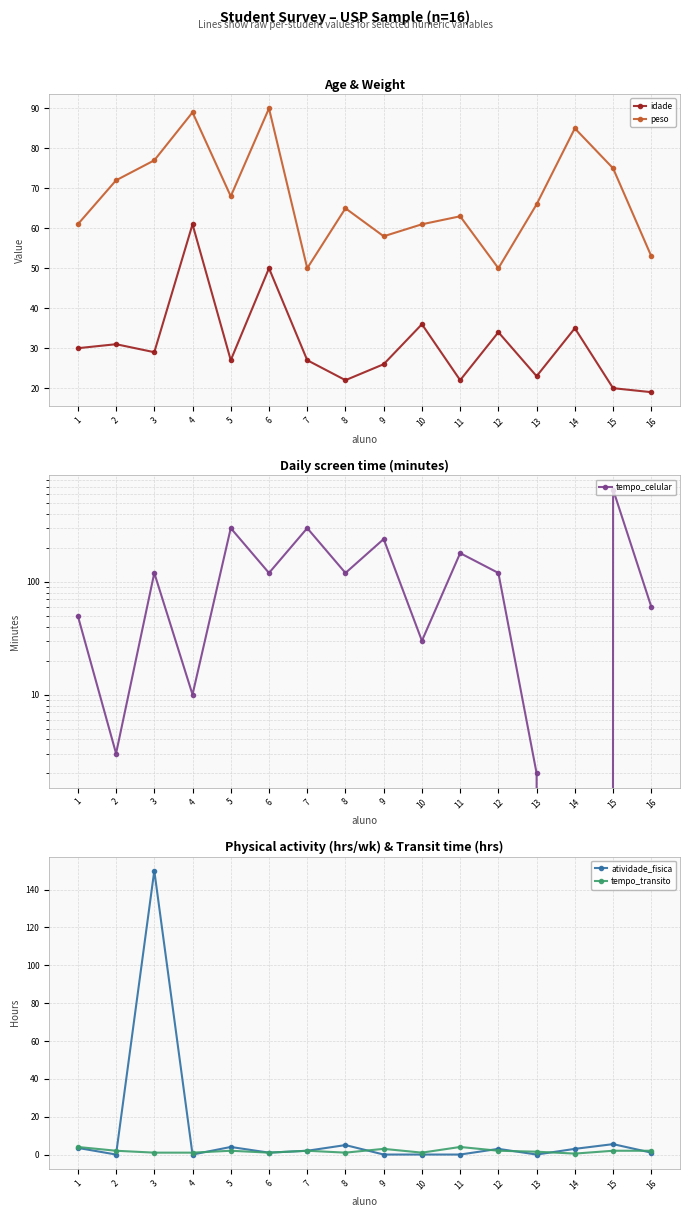

Between 4 and 12, which series saw the biggest shift?

tempo_celular